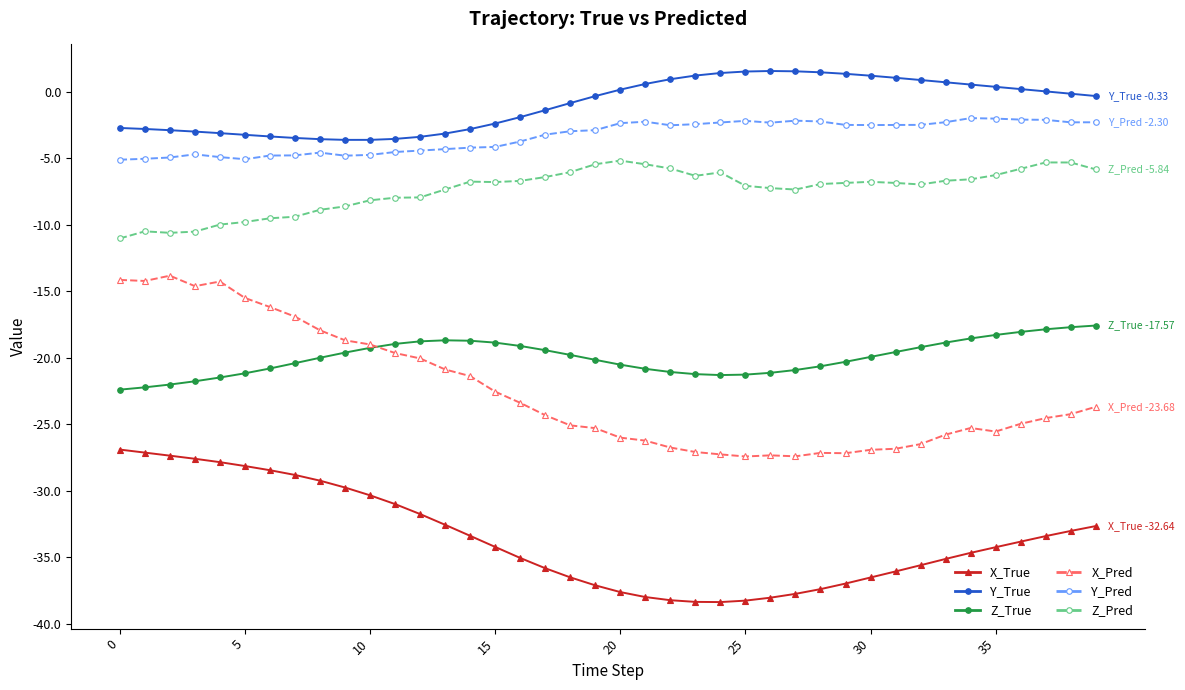

What is the maximum value for X_True?

-26.9